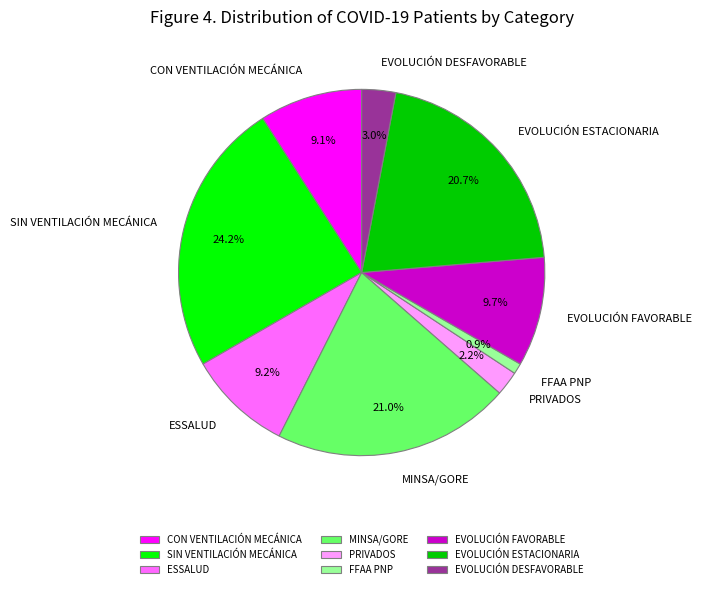

Does EVOLUCIÓN DESFAVORABLE account for over 50% of the chart?

No